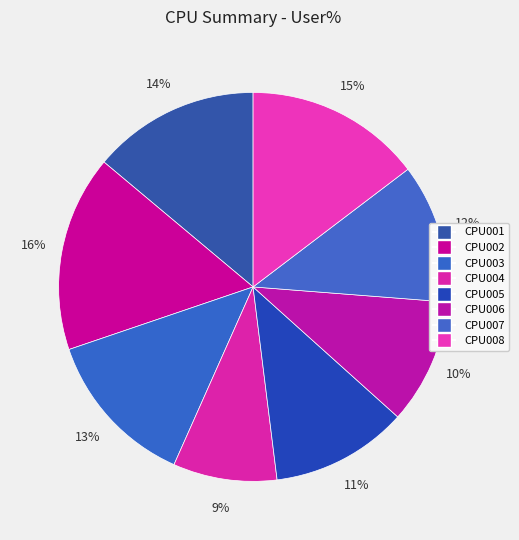

Which category has the smallest portion of the pie?

CPU004